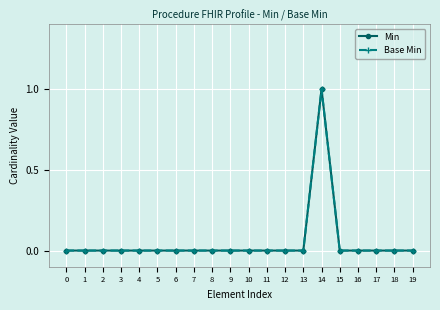

The value of Base Min at 16 is 0. True or false?

True